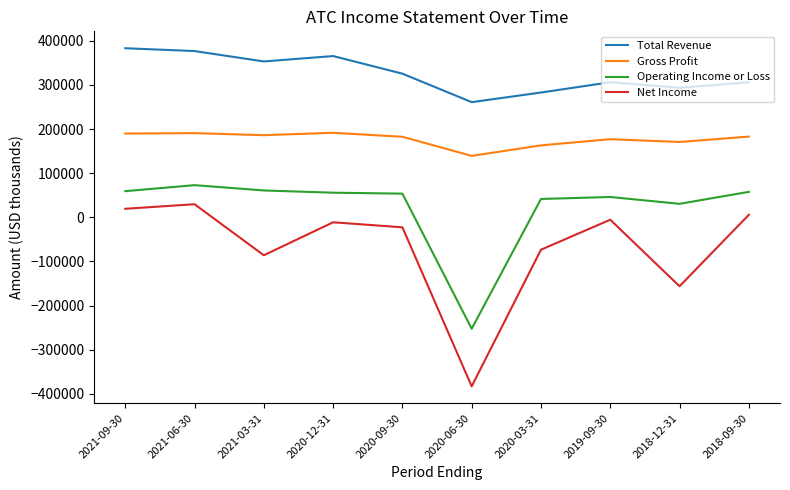

True or false: Operating Income or Loss and Gross Profit cross at least once.

False